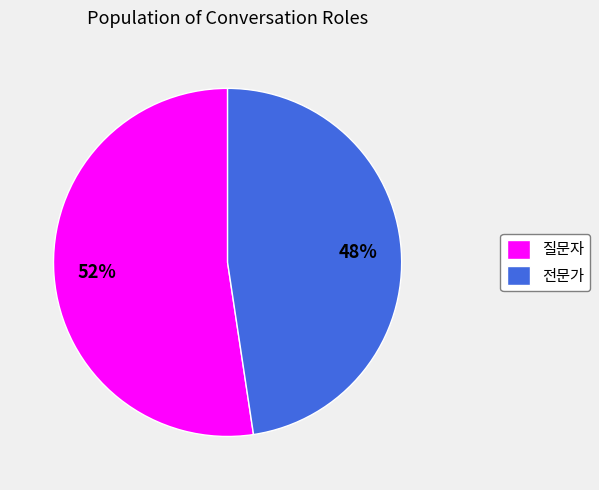

What is the ratio of the value at 전문가 to the value at 질문자?

0.9